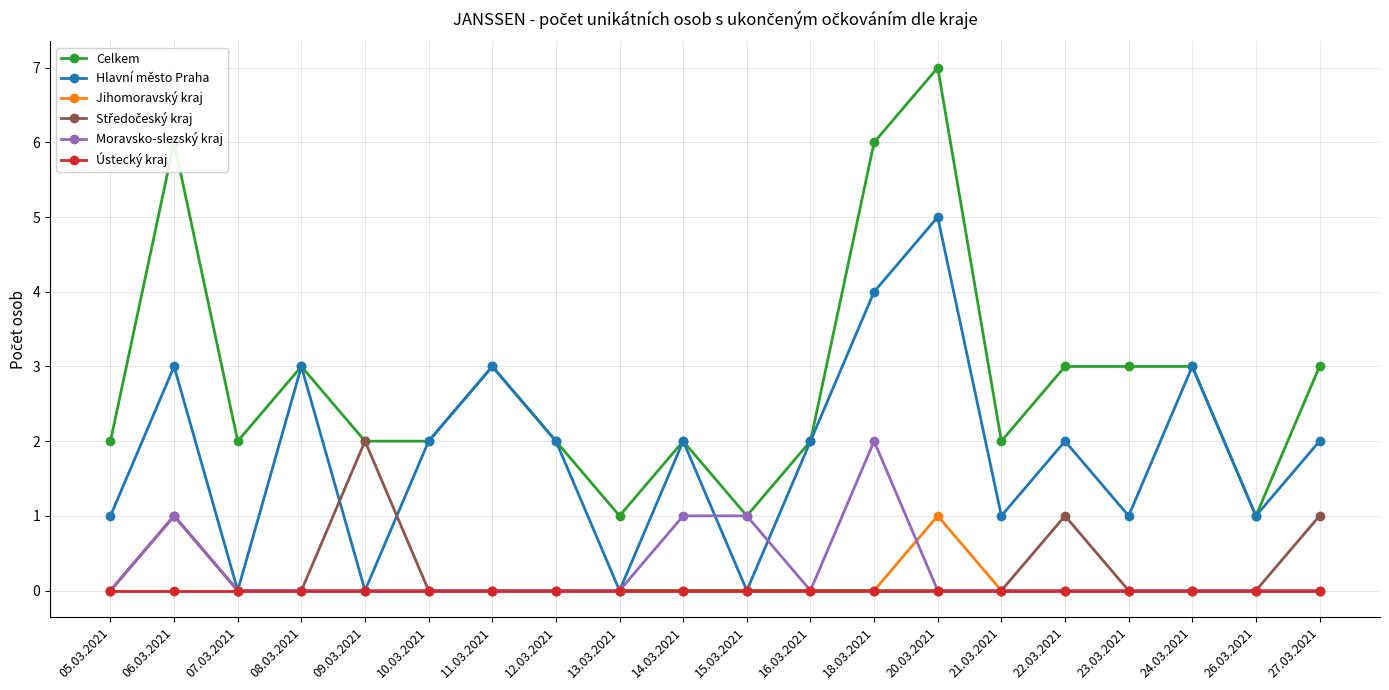

Is the value of Jihomoravský kraj at 23.03.2021 greater than the value of Celkem at 27.03.2021?

No